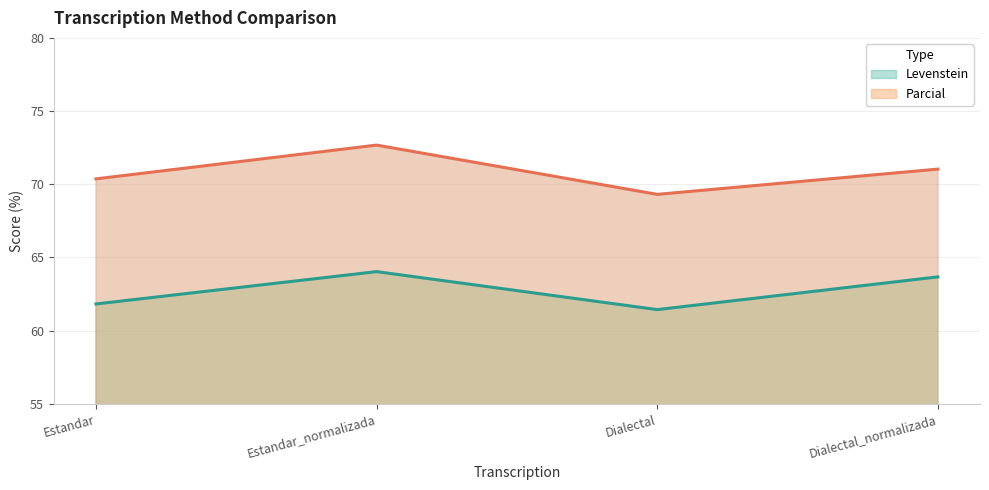

How many interior local valleys does the Levenstein series have?

1